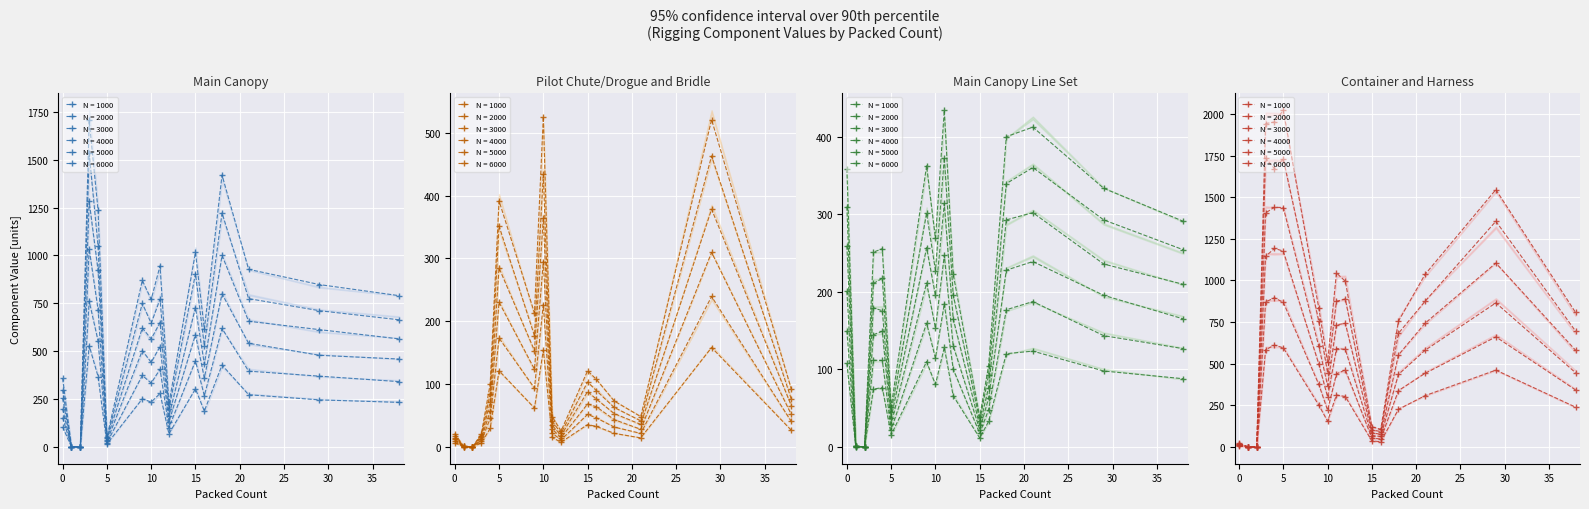

At which category does Container and Harness reach its first local valley?

2